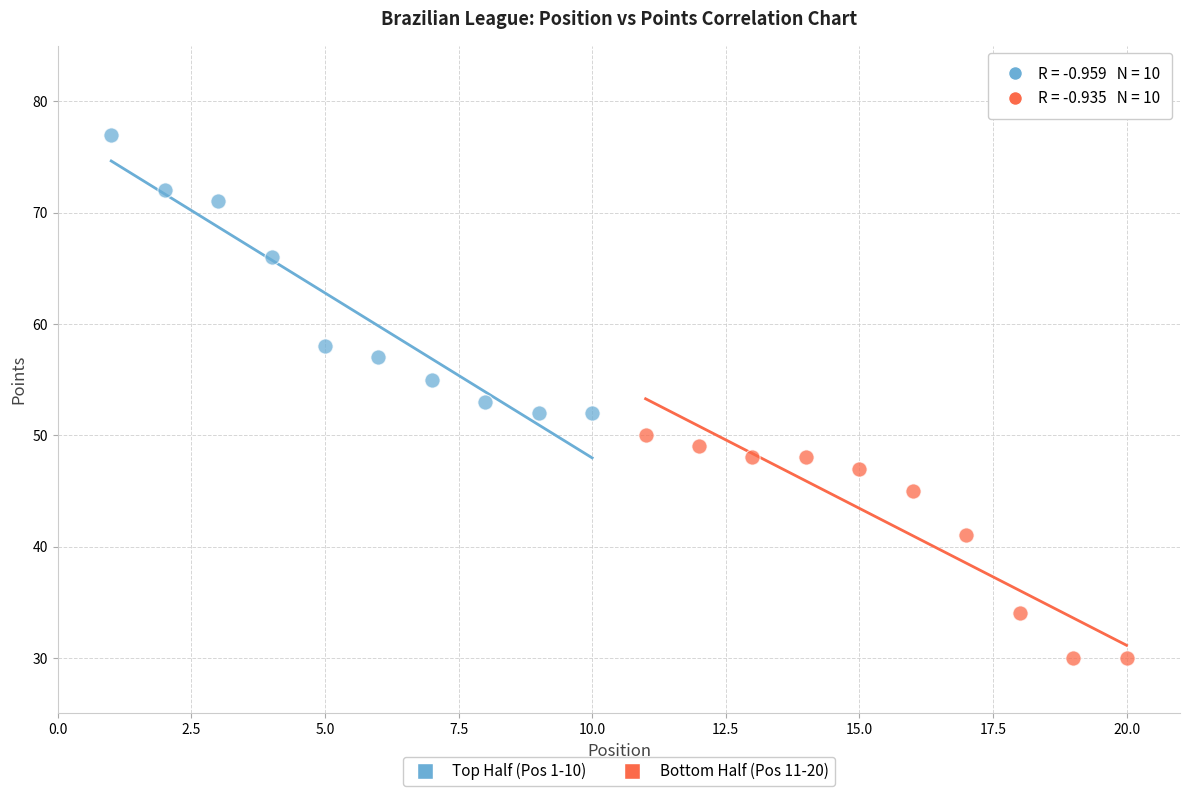

Which series reaches the minimum Y coordinate?

Bottom Half (Pos 11-20)